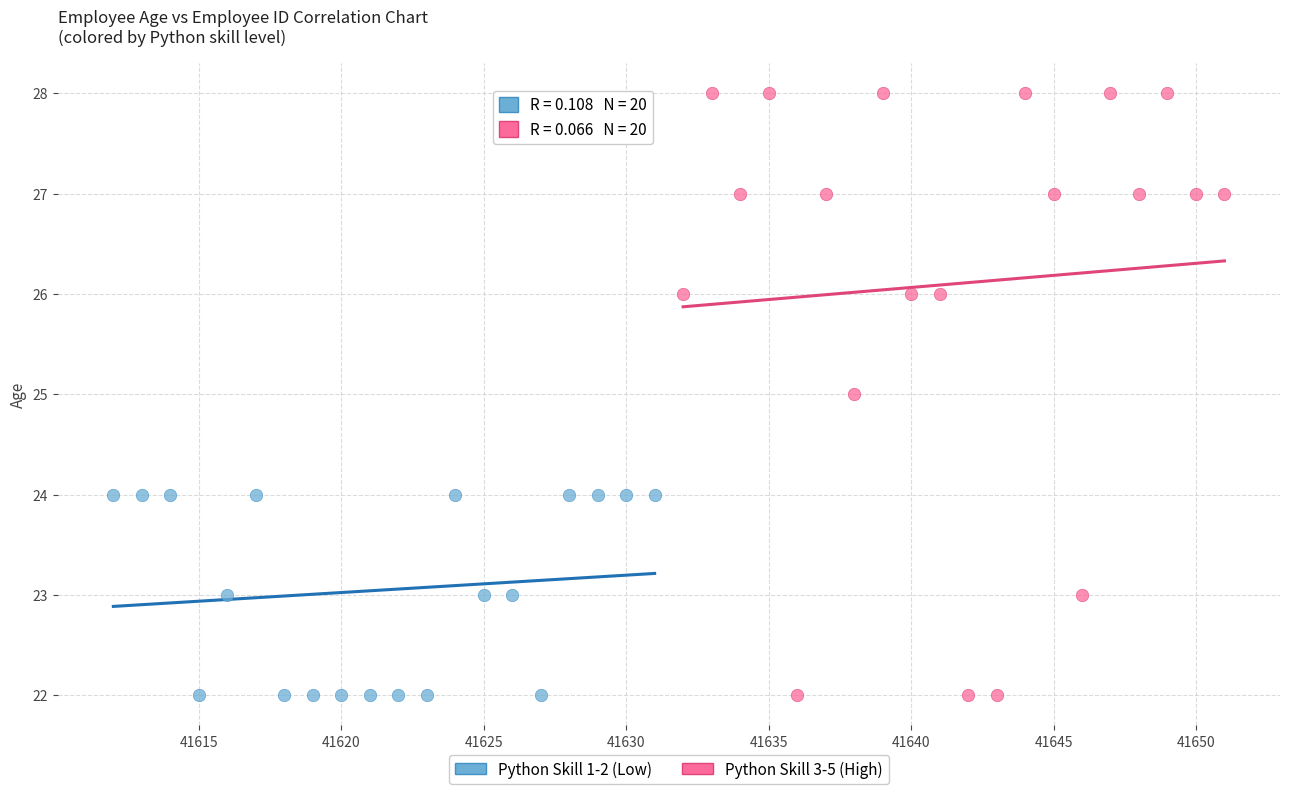

Which series contains the highest Y value?

Python Skill 3-5 (High)